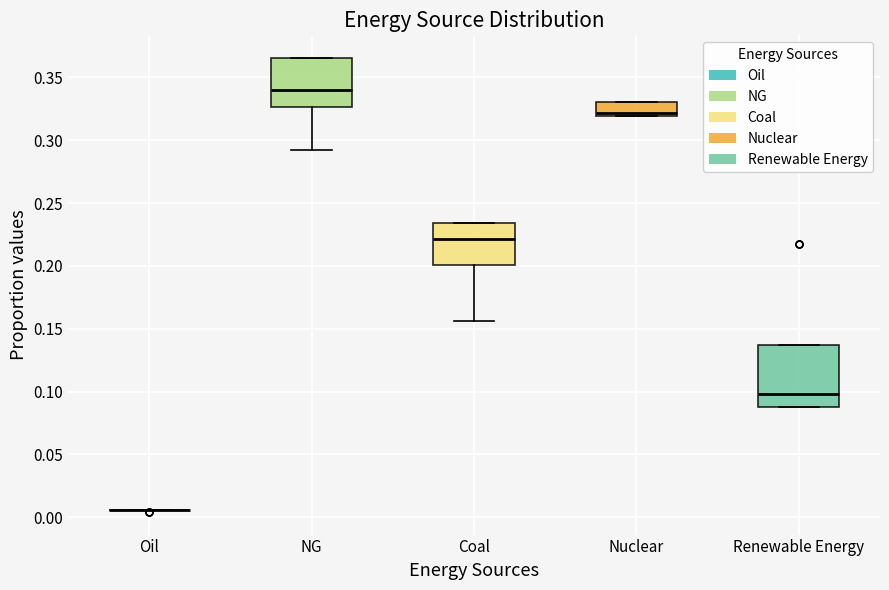

Reading left to right, read every box against the y-axis: the position of its median line, the range the box covers, and the ends of its whiskers. The values are not printed on the chart, so give them approximately, as read against the axis.

Oil: box collapsed to a line at 0.005, whiskers 0.005 to 0.005
NG: median 0.340, box 0.325 to 0.365, whiskers 0.295 to 0.365
Coal: median 0.220, box 0.200 to 0.235, whiskers 0.155 to 0.235
Nuclear: median 0.320 (just above the box's lower edge), box 0.320 to 0.330, whiskers 0.320 to 0.330
Renewable Energy: median 0.100, box 0.090 to 0.135, whiskers 0.090 to 0.135